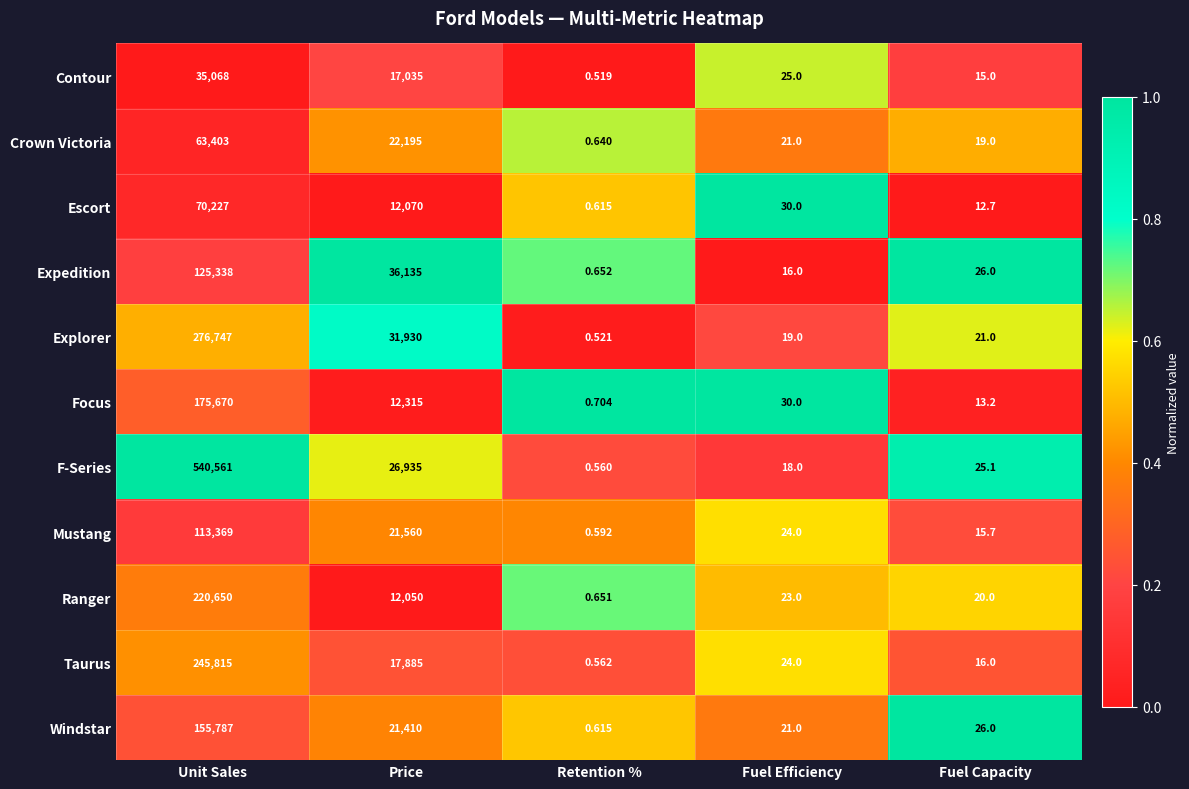

Which series changed the most between Price and Fuel Efficiency?

Expedition